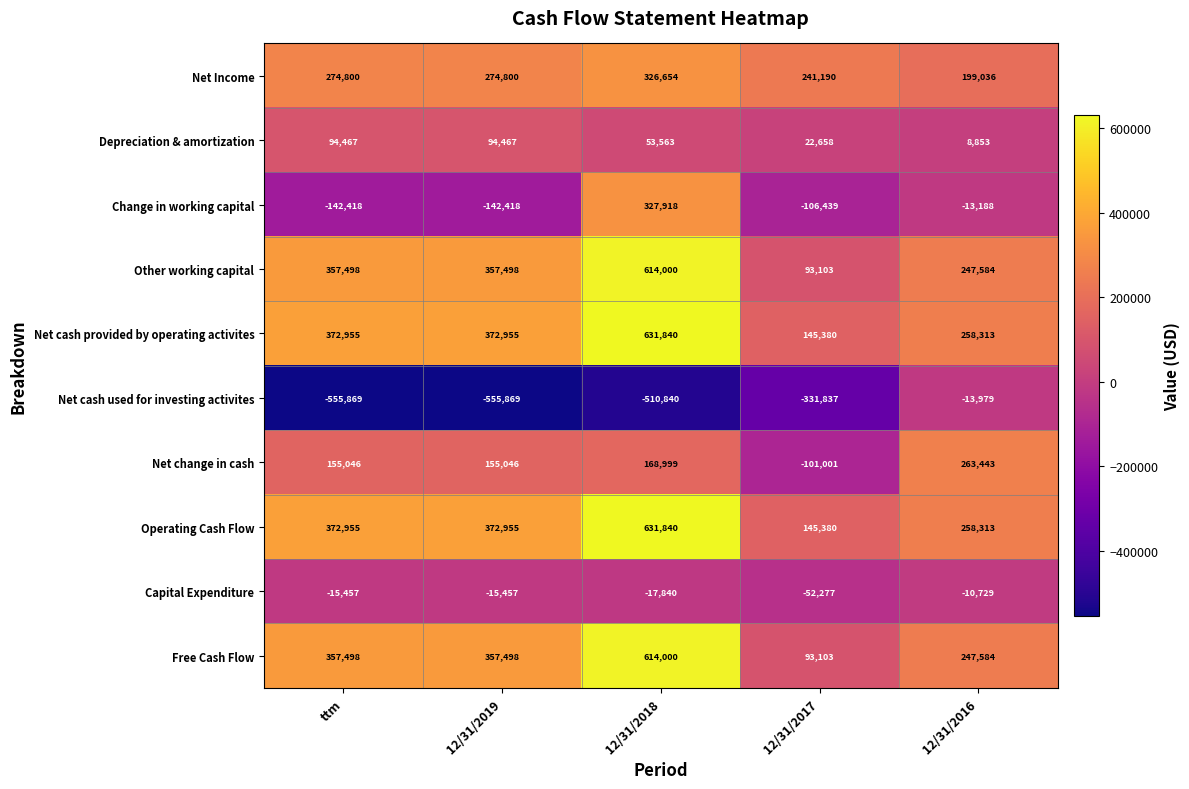

Which series has the widest spread of values?

Net cash used for investing activites